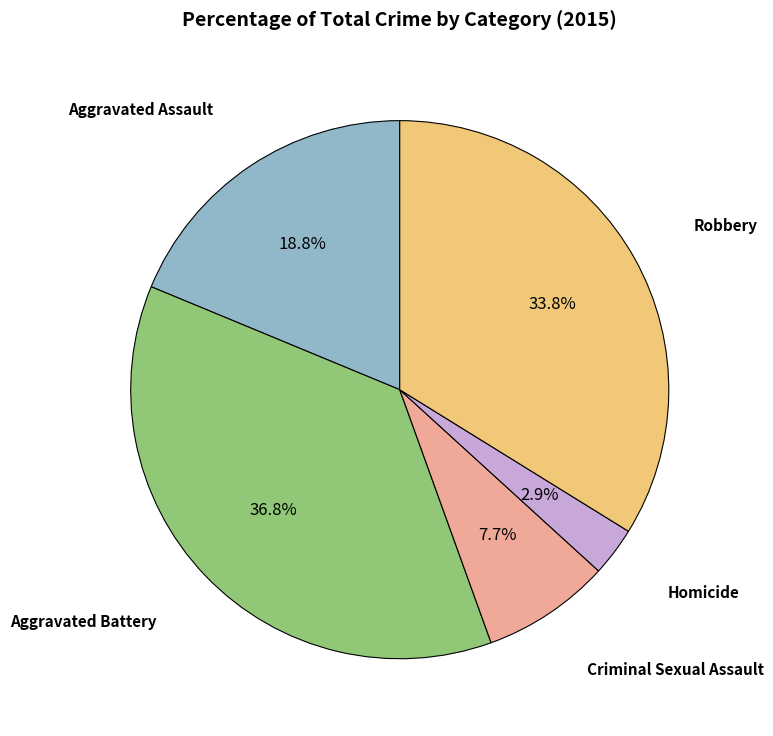

Which category has the biggest portion of the pie?

Aggravated Battery